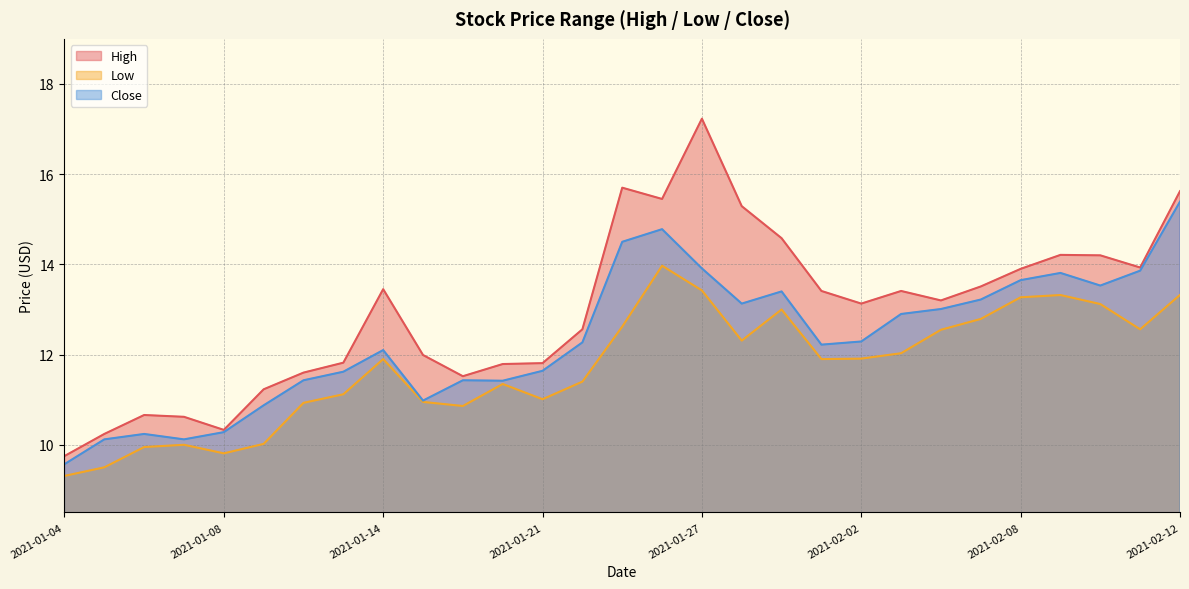

What is the label of the 18th point from the right?

2021-01-20